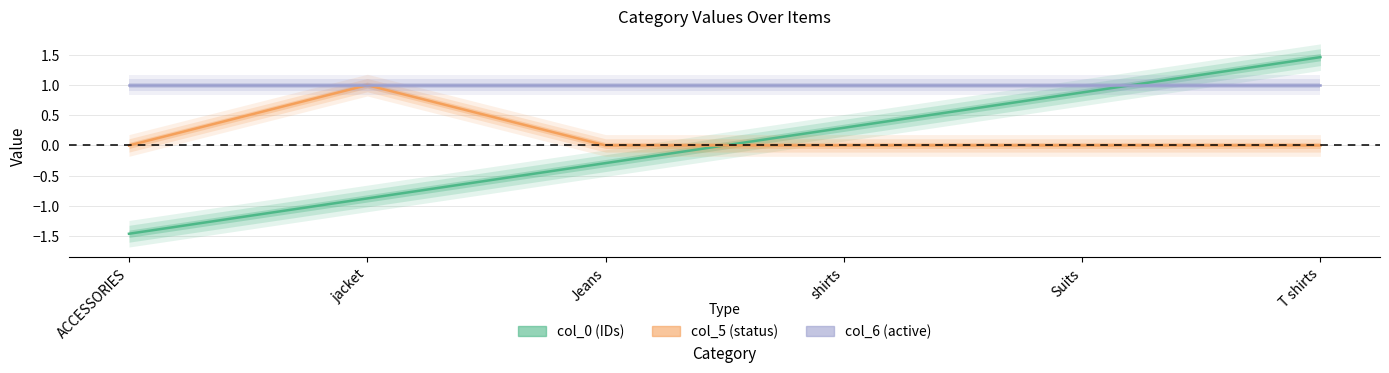

Is it true that col_5 equals 0.0 at T shirts?

True